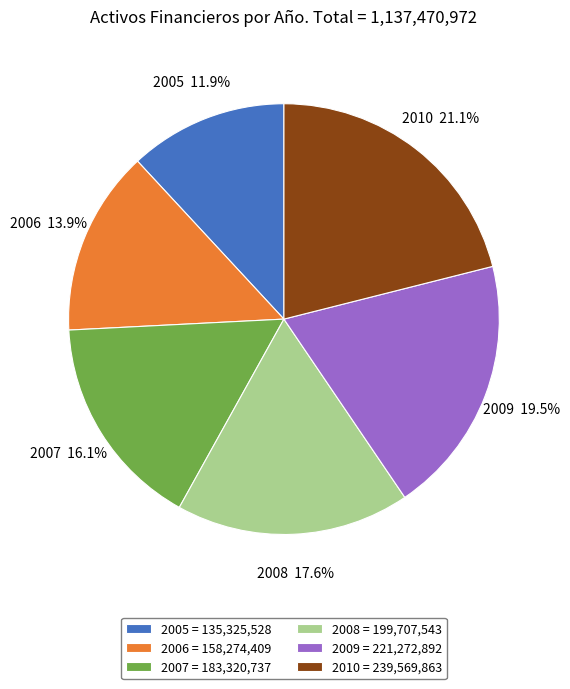

Combined, what portion of the pie is 2007 and 2008?

33.7%